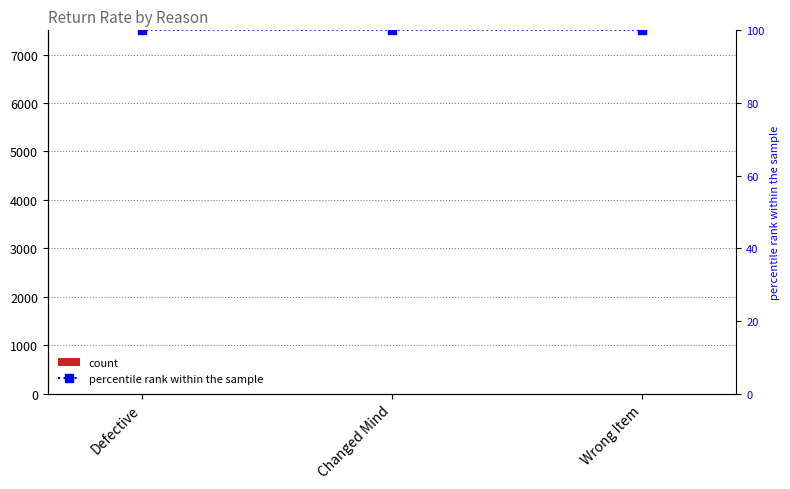

What is the label of the 2nd bar from the left?

Changed Mind